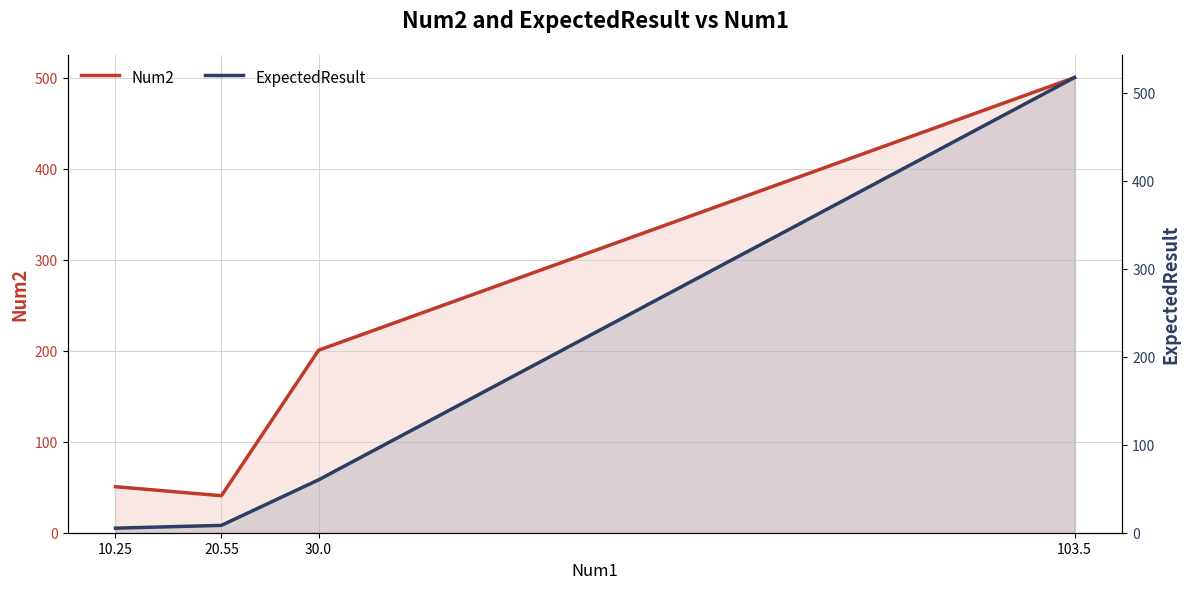

Reading left to right, list all the values displayed in this chart.

Num2: 50.6	40.7	200.5	500.0
ExpectedResult: 5.2	8.4	60.1	517.5